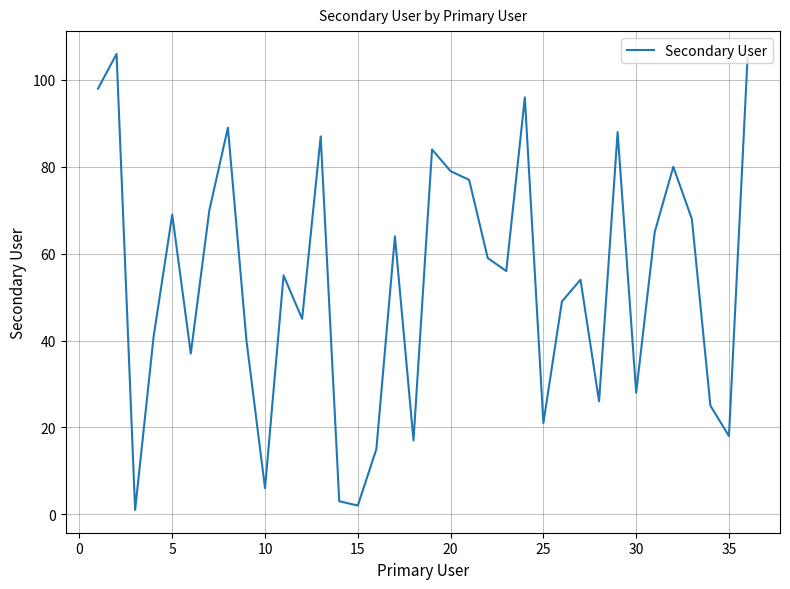

How many values are below 56?

18